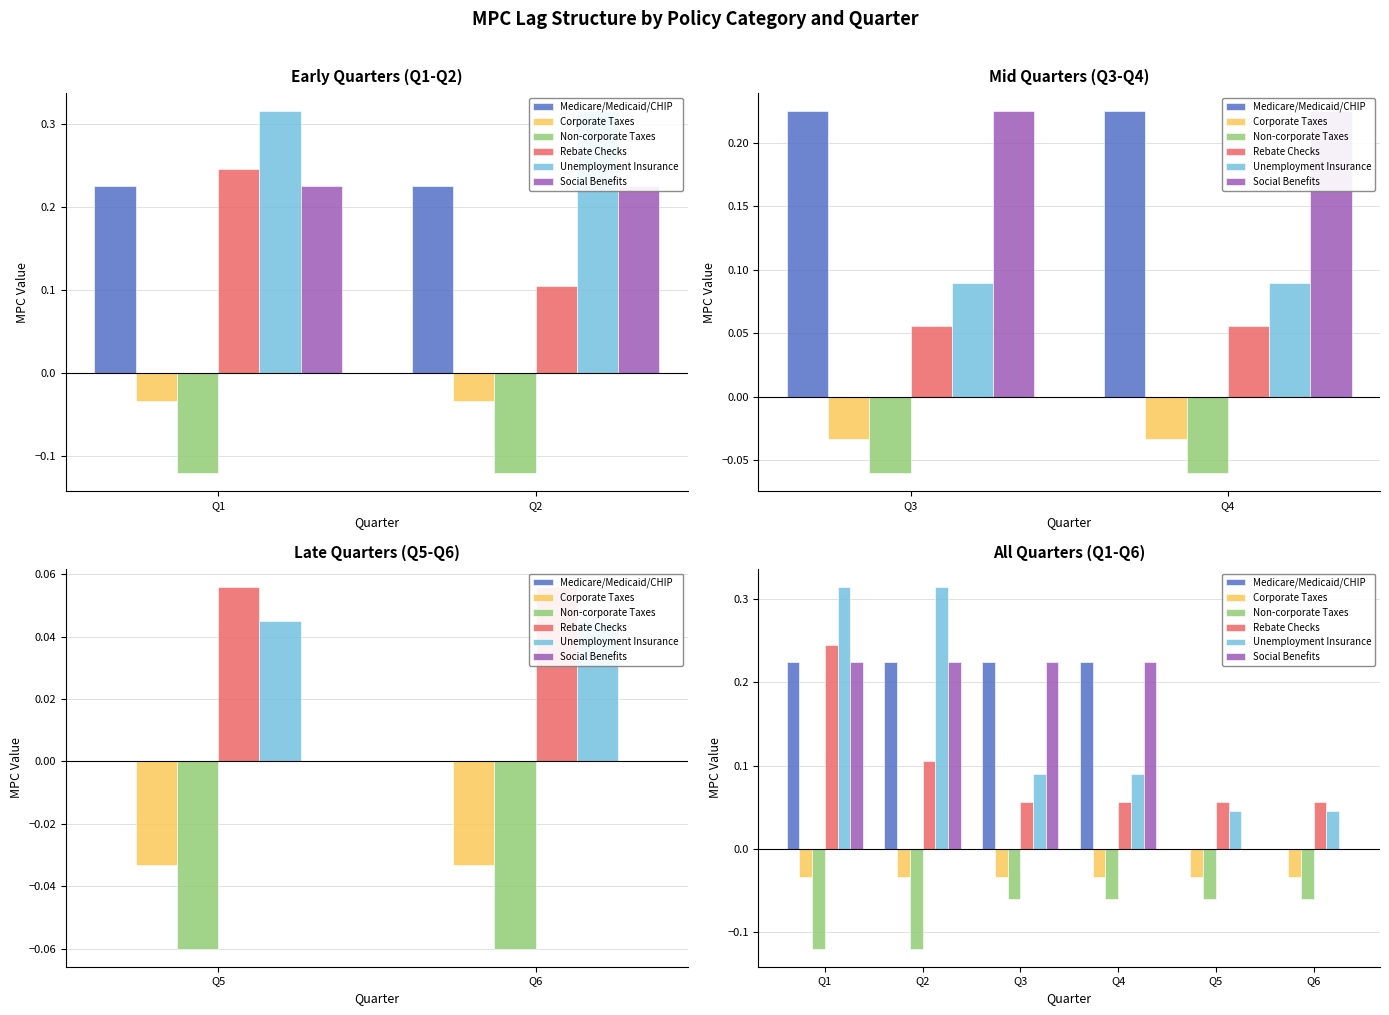

At which label does Corporate Taxes reach its peak?

Q1